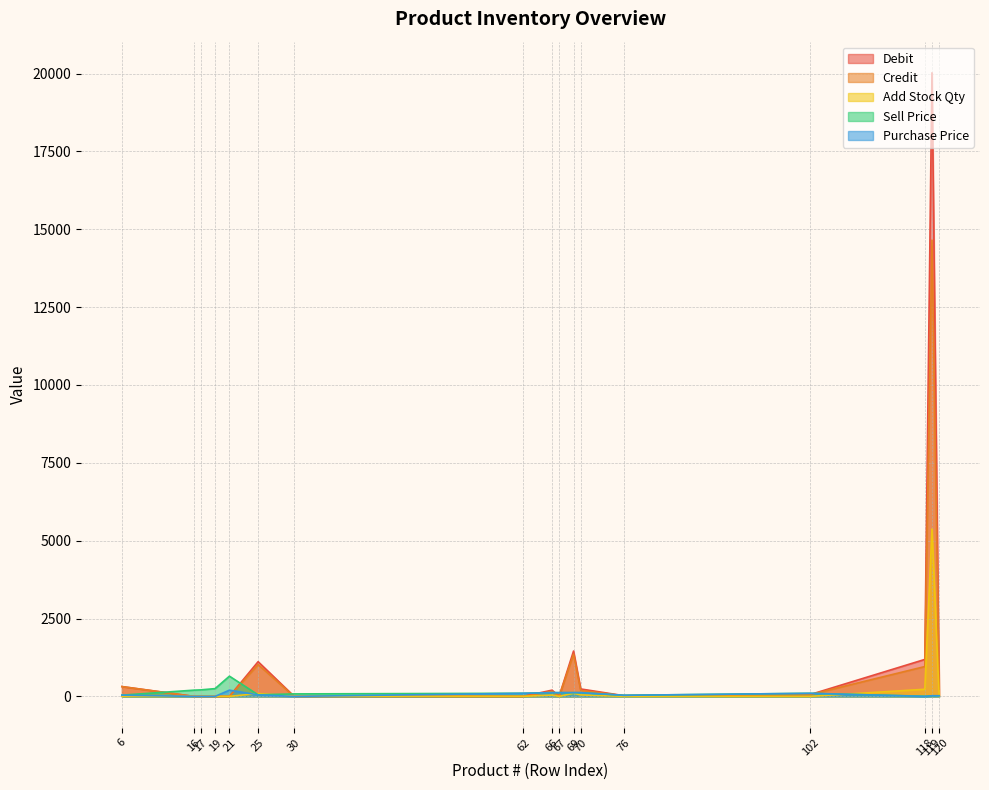

Where do Debit and Purchase Price first cross each other?

19 and 21